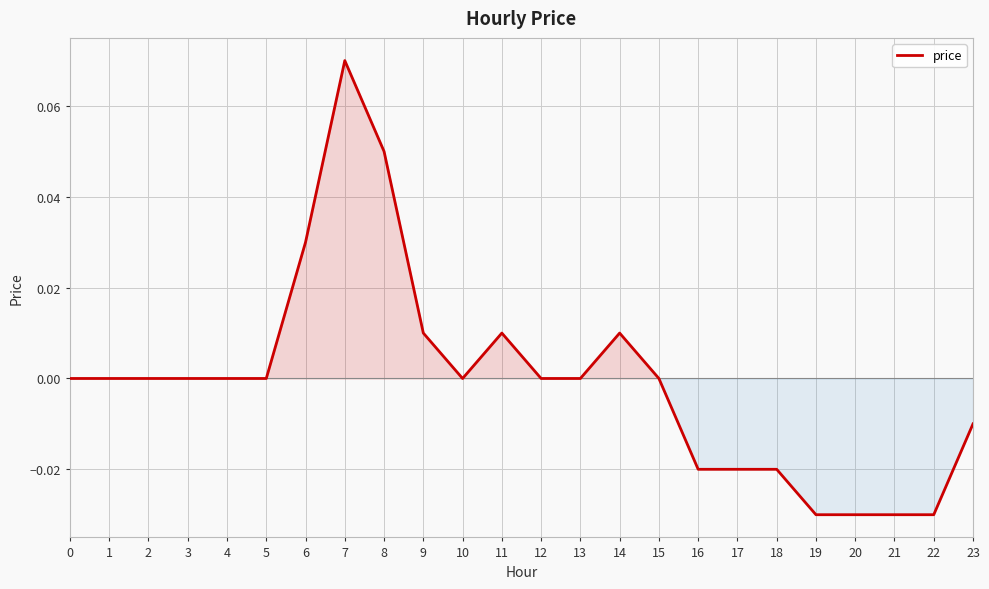

How many categories are shown in the chart?

24